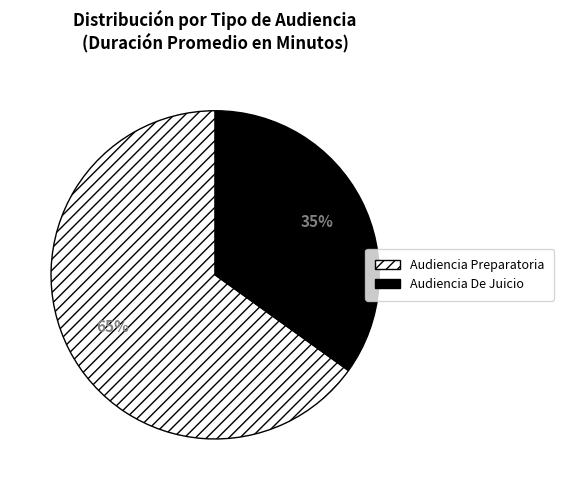

Count the number of slices in the pie.

2